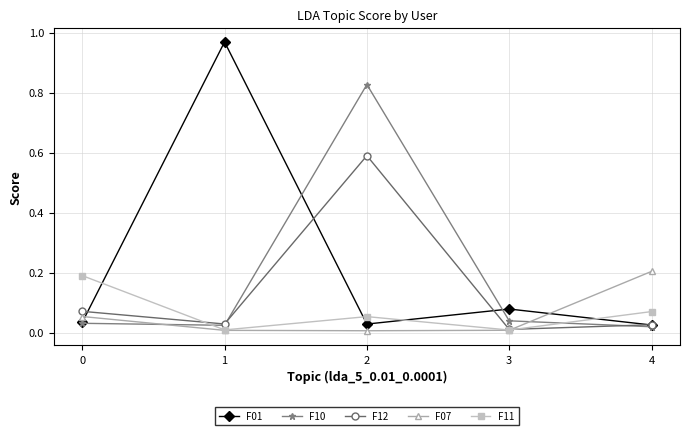

Which series has the largest range (max minus min)?

F01